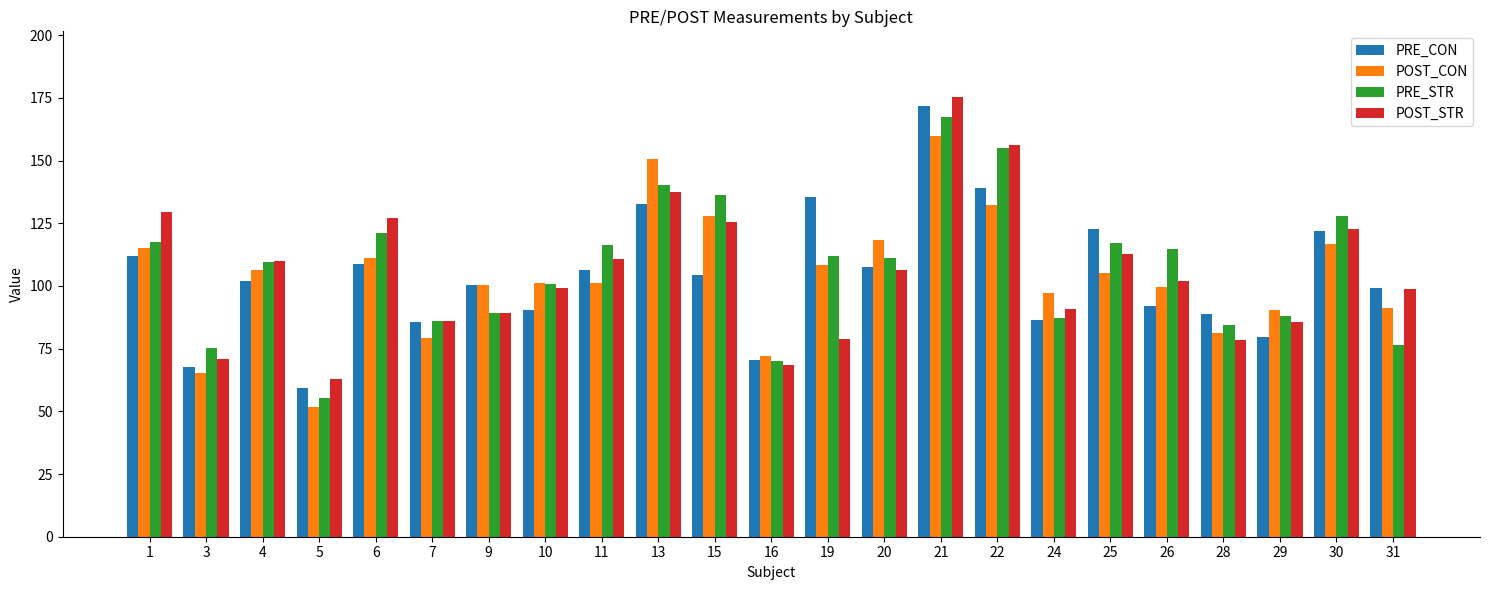

What is the greatest value displayed?

175.3